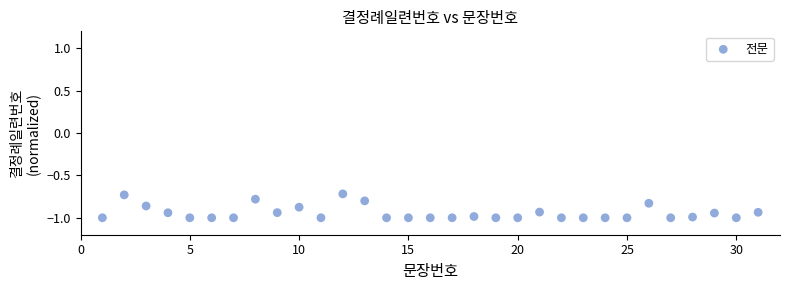

What is the range of X values (max minus min)?

30.0